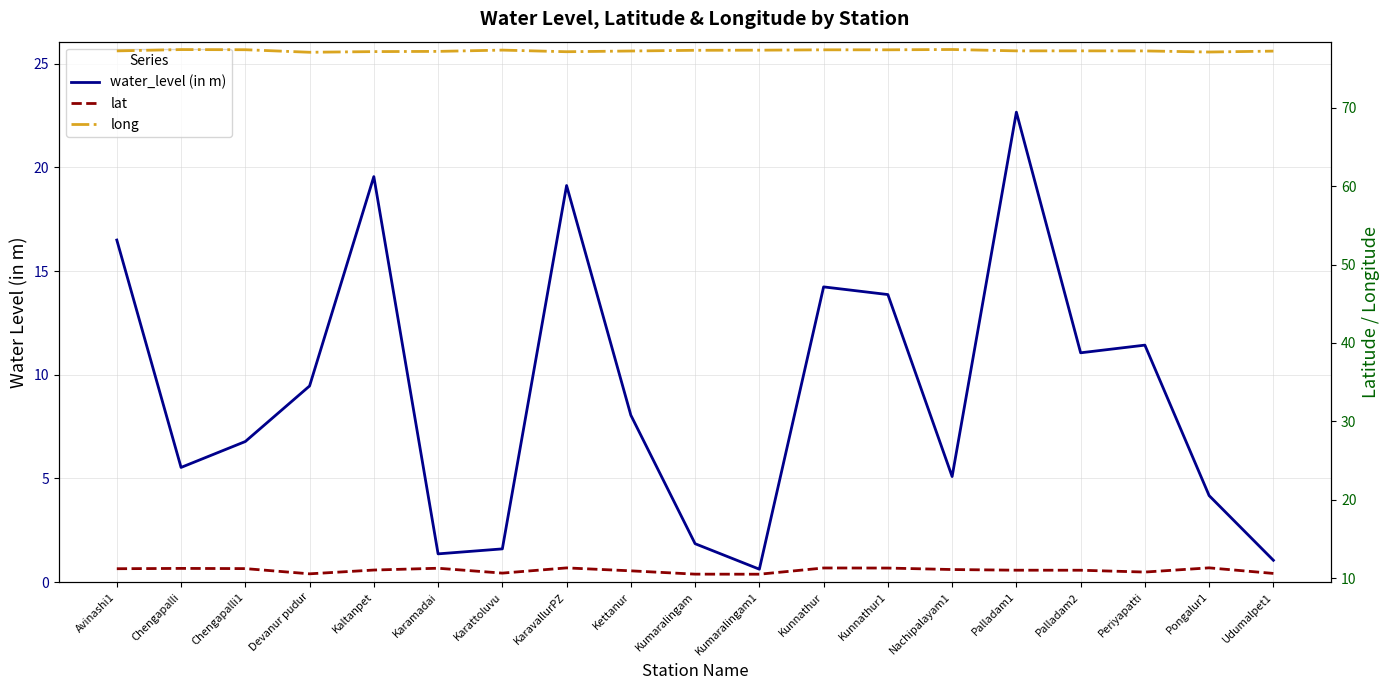

At which category does lat reach its first local peak?

Chengapalli